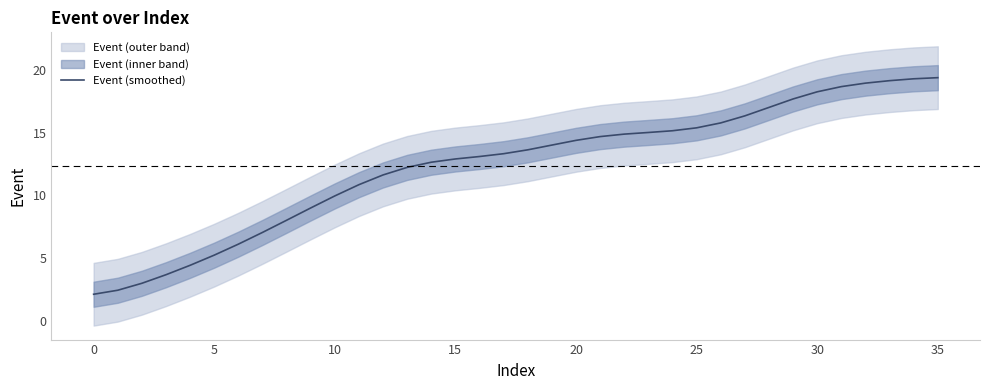

How many values are below 13?

16